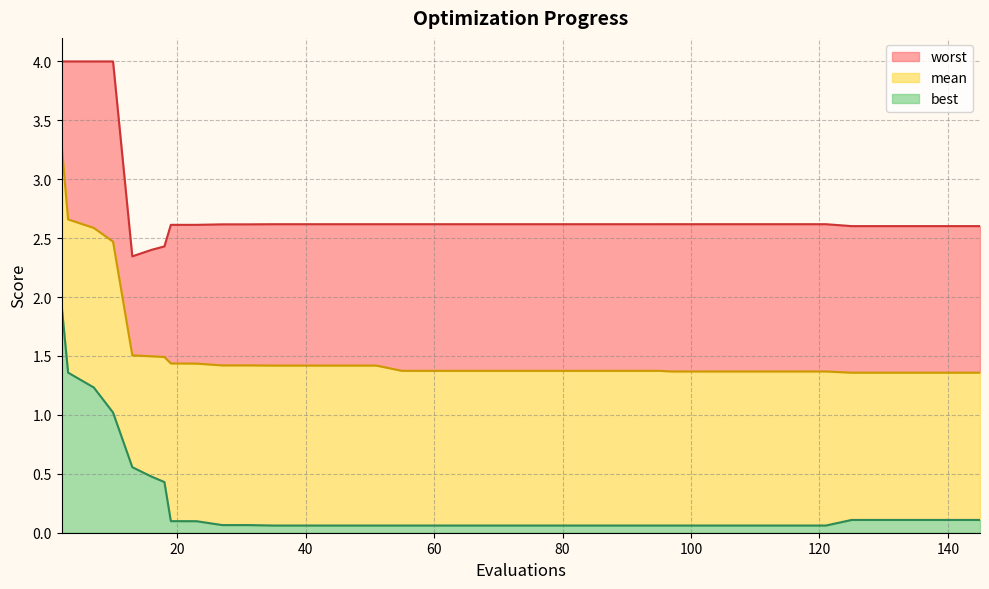

What is the maximum value for best?

1.9